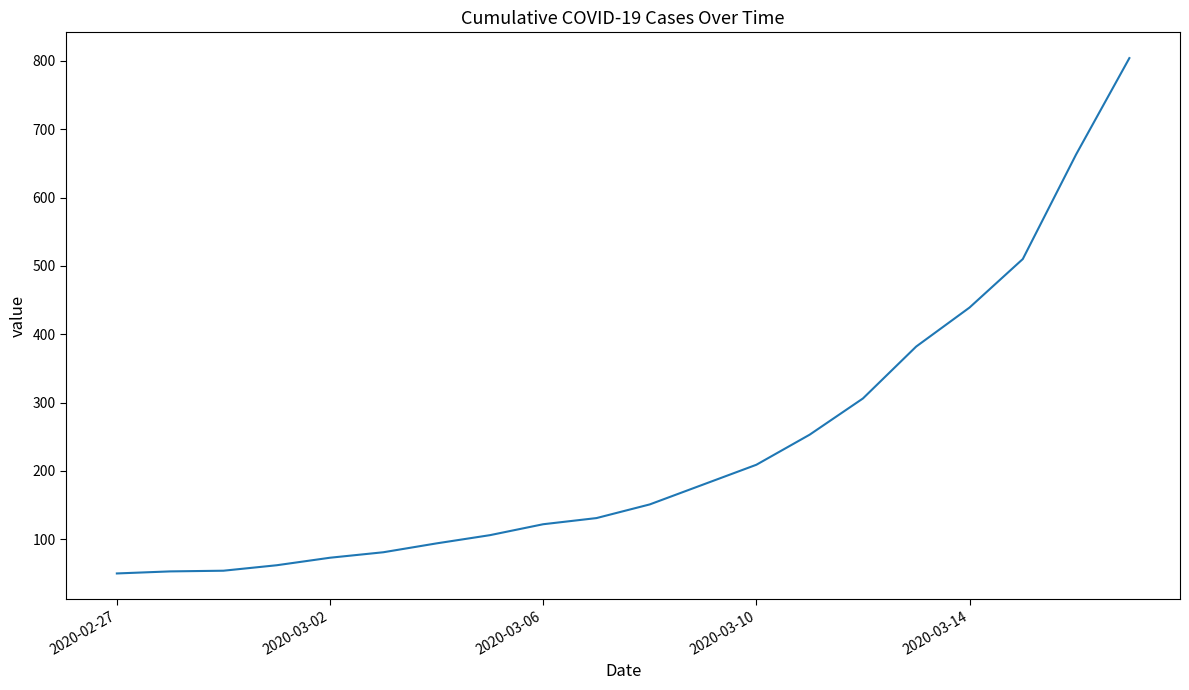

What is the greatest value displayed?

804